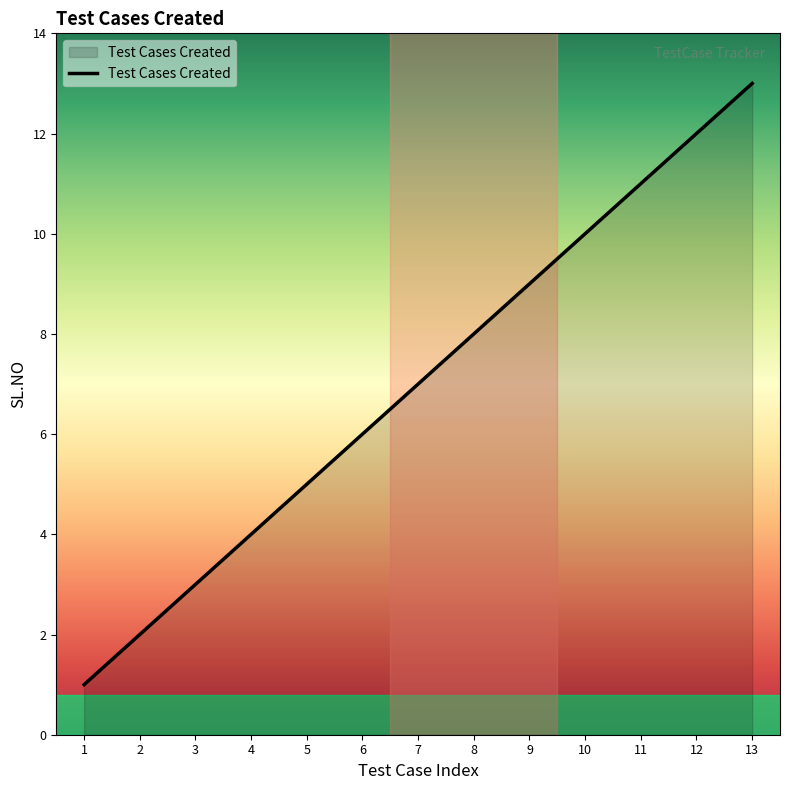

What is the minimum value shown in the chart?

1